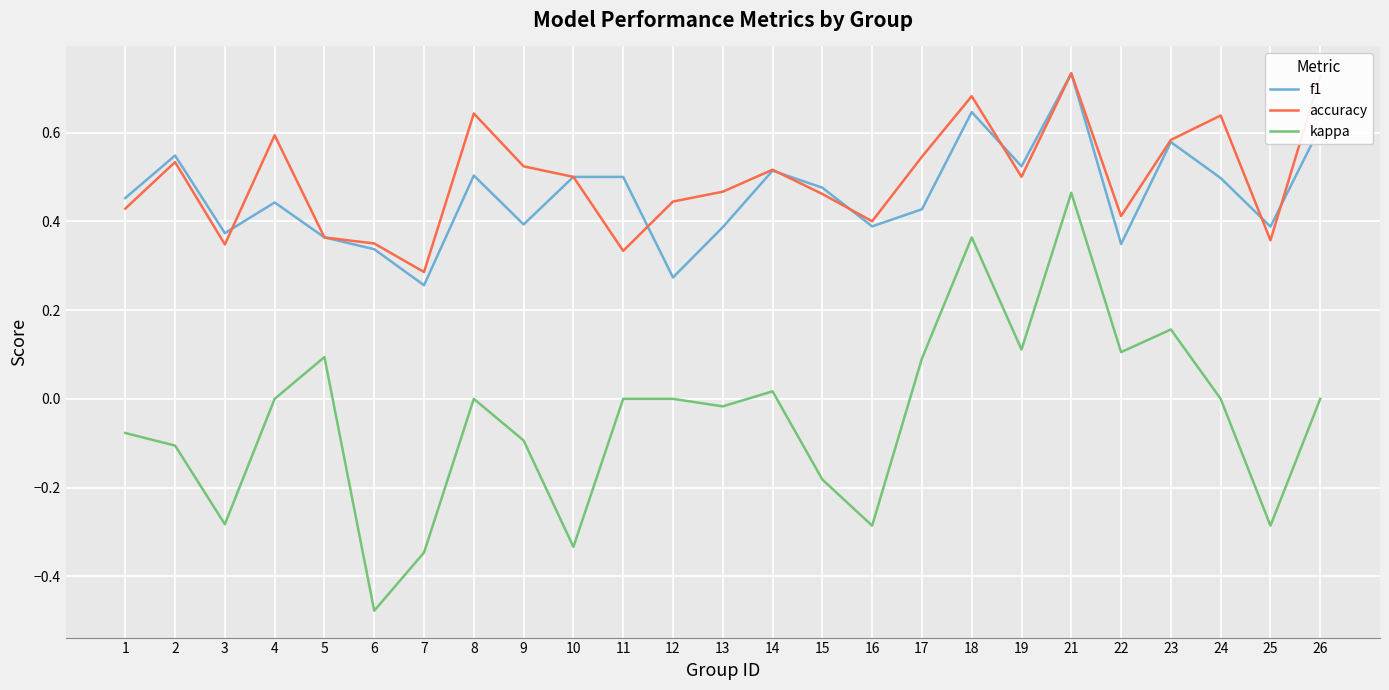

True or false: kappa has a value of -0.5 at 4.

False